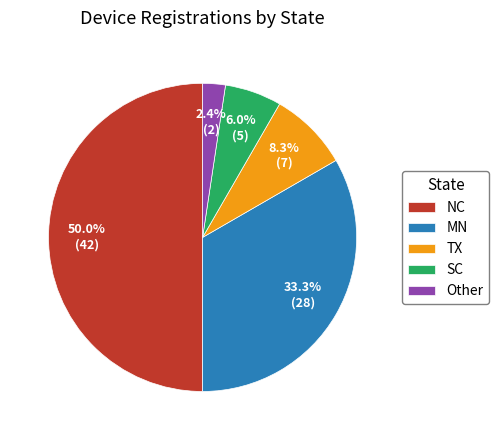

To the nearest percent, what portion does Other represent?

2%